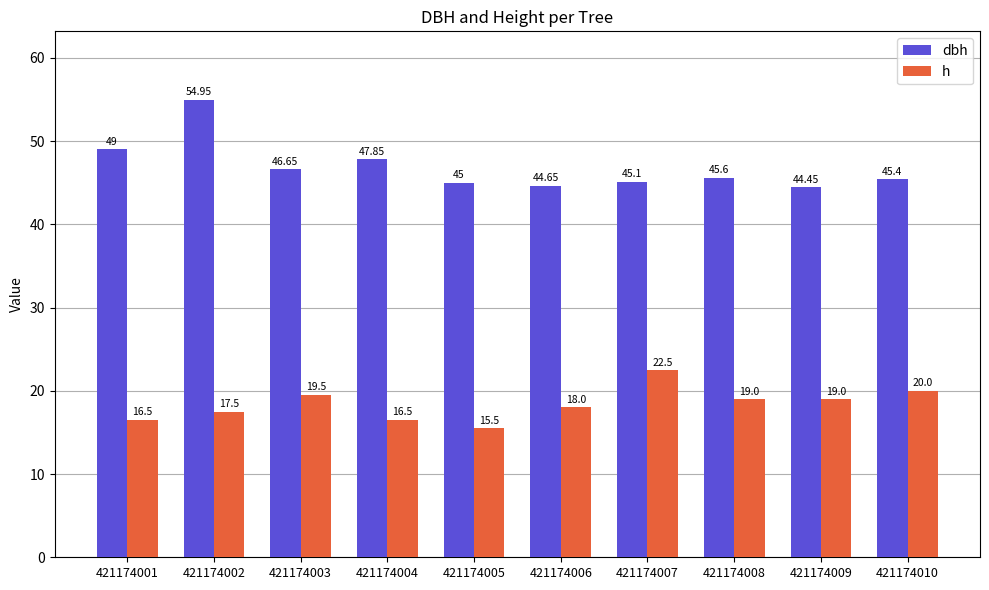

What is the highest value of the dbh series?

55.0